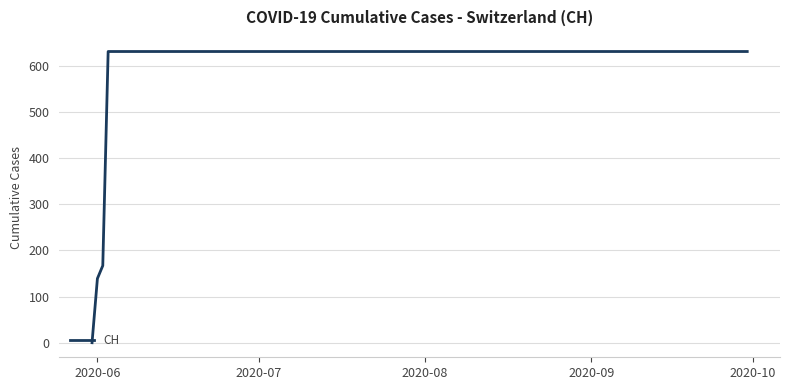

How many series are shown in this chart?

1